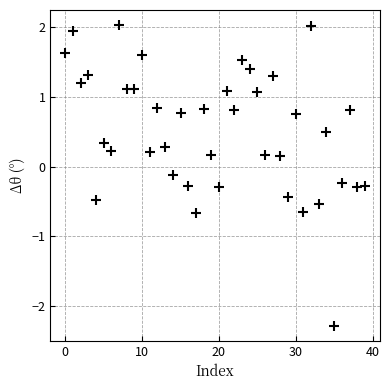

What is the range of Y values (max minus min)?

4.3